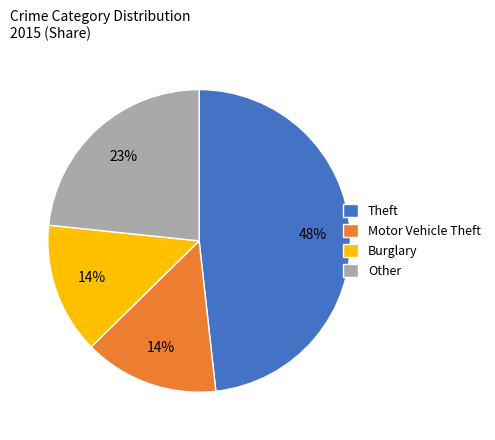

What is the largest slice in the pie chart?

Theft